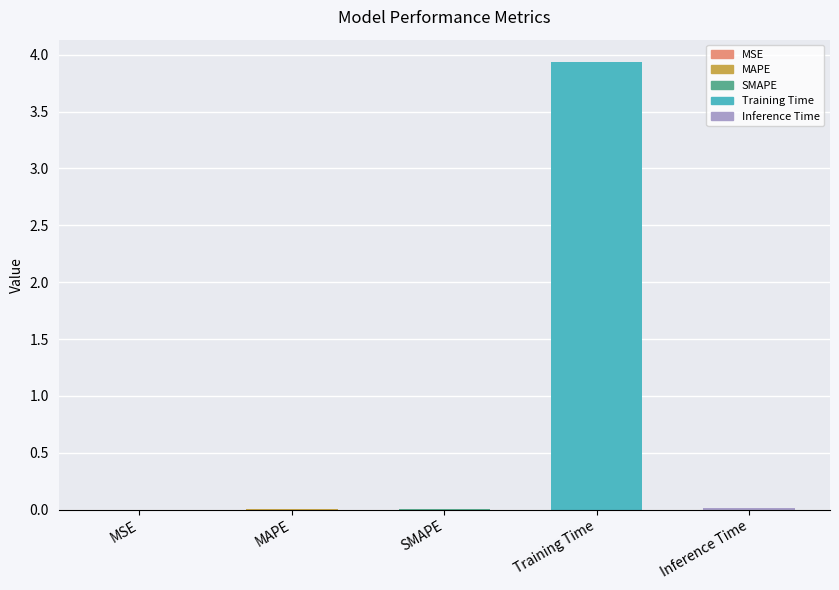

The chart shows a value of 0.0 at MAPE. True or false?

True